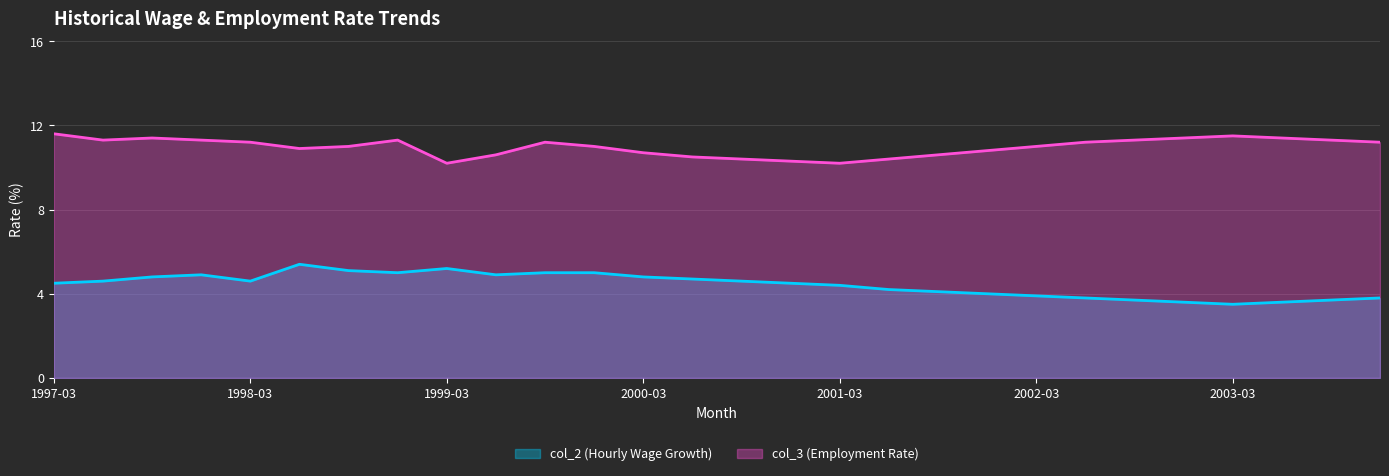

Where is the first local minimum for col_2 (Hourly Wage Growth)?

1998-03